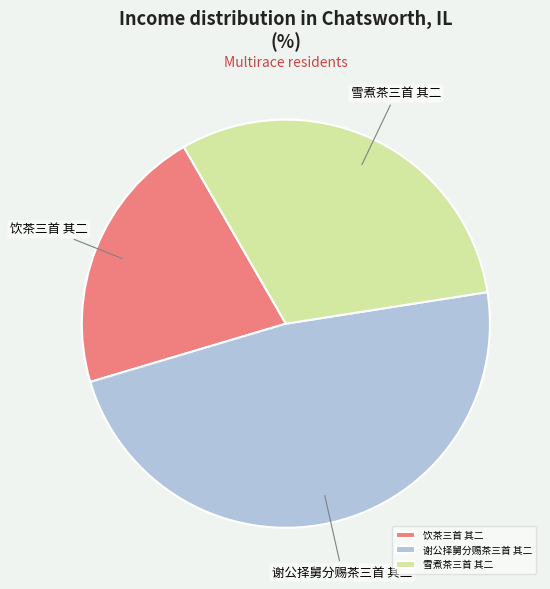

Which category has the biggest portion of the pie?

谢公择舅分赐茶三首 其二